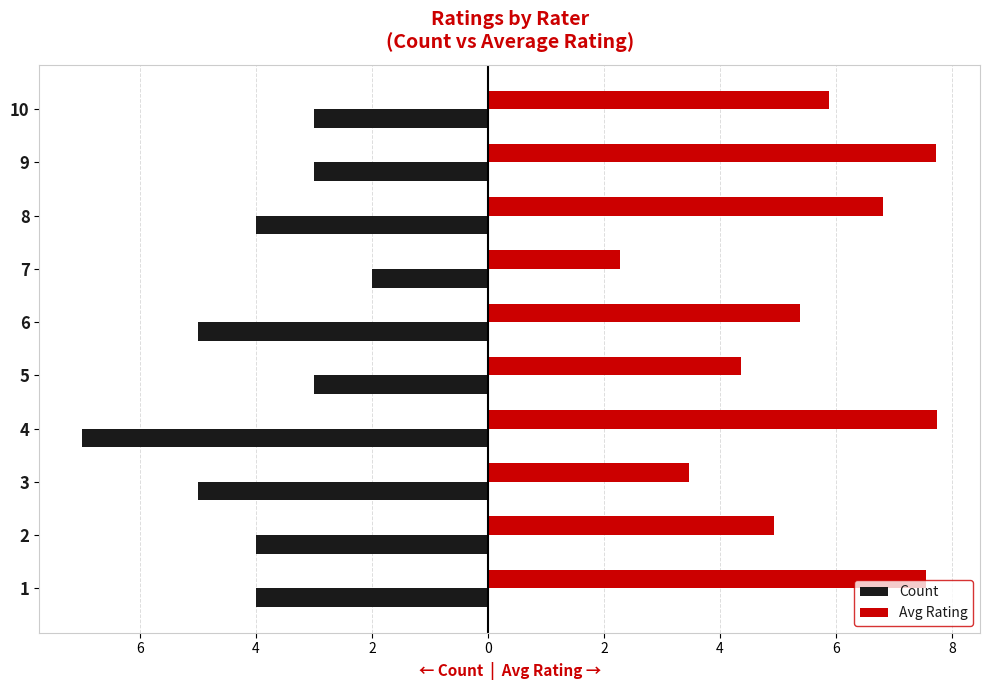

Reading left to right, what are all the values shown in this chart?

Count: -4.0	-4.0	-5.0	-7.0	-3.0	-5.0	-2.0	-4.0	-3.0	-3.0
Avg Rating: 7.5	4.9	3.5	7.7	4.4	5.4	2.3	6.8	7.7	5.9